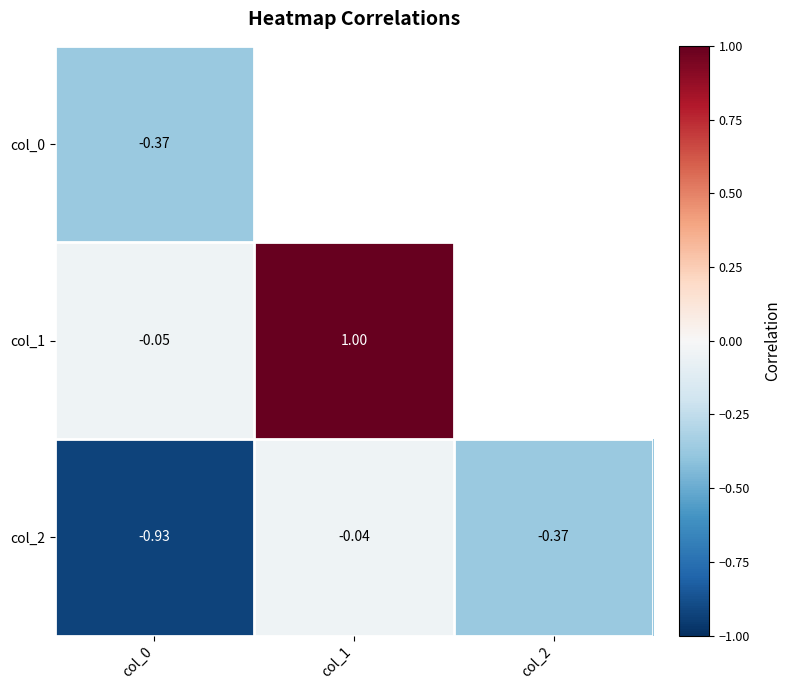

Is the value of col_1 at col_0 greater than the value of col_0 at col_2?

No